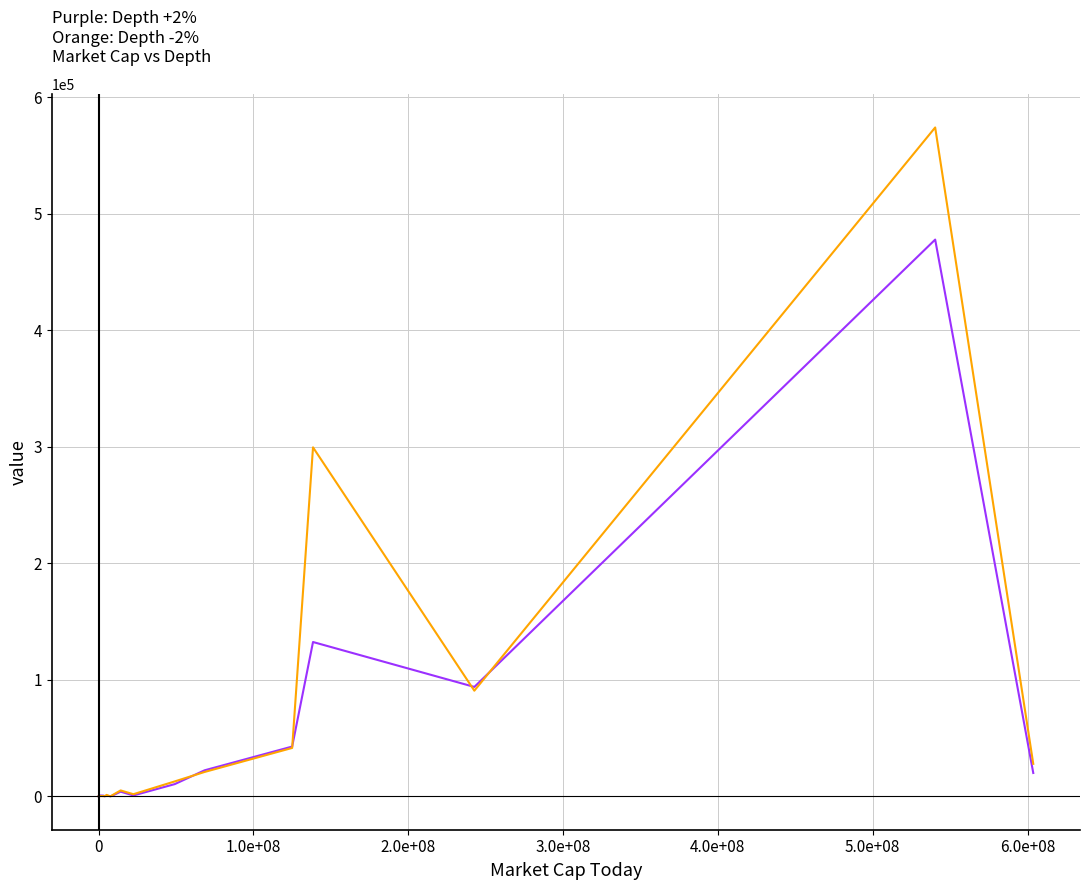

What is the maximum value shown in the chart?

574027.2